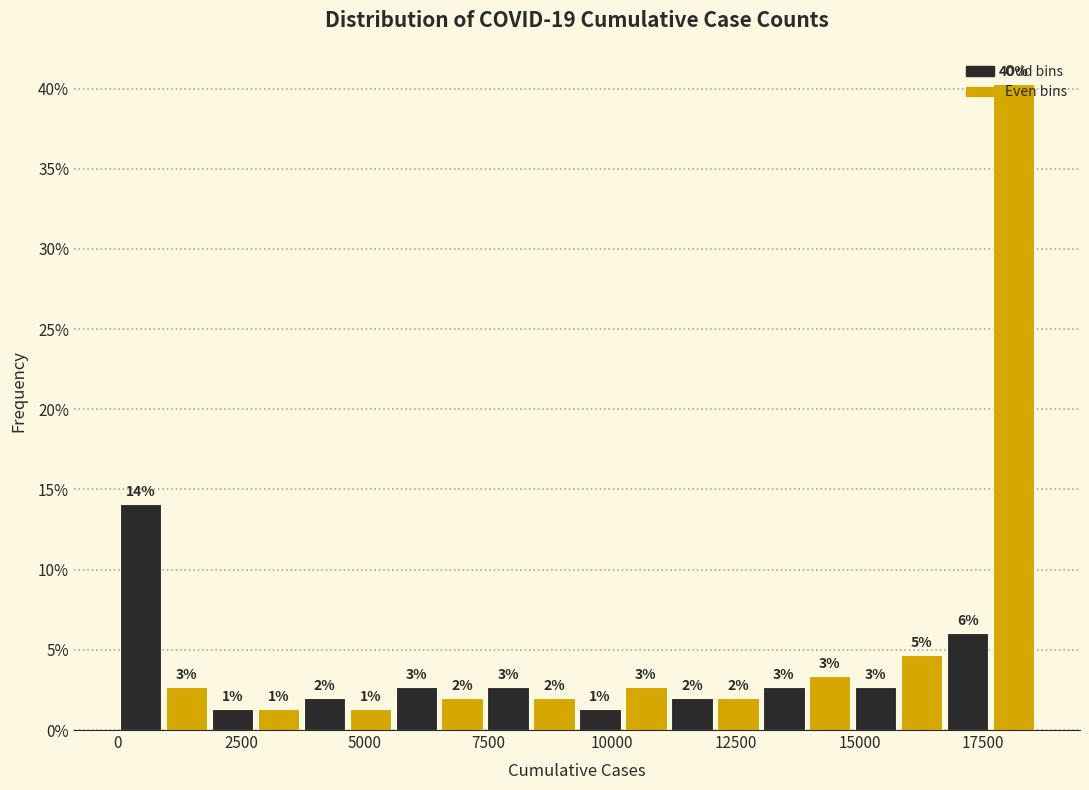

Read against the x-axis, roughly where is the centre of the tallest bar?

18000